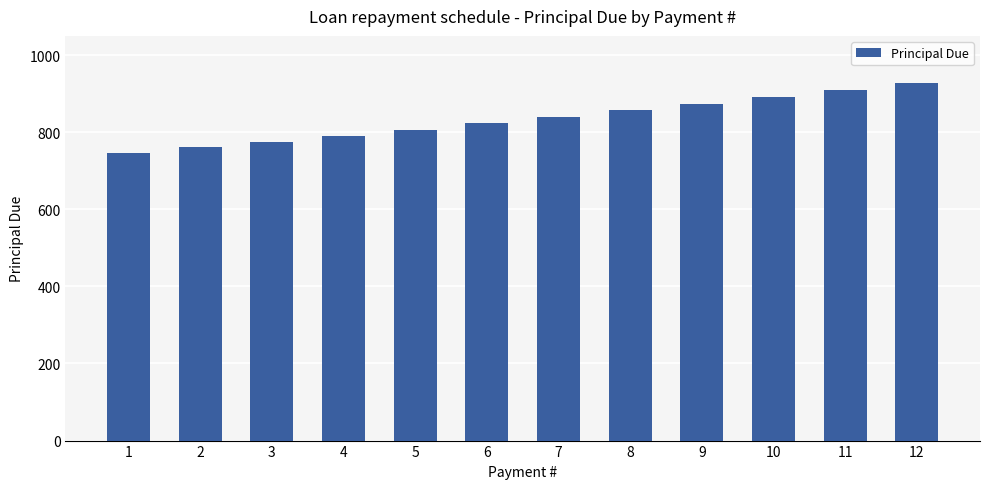

At which label is the value closest to 836?

7